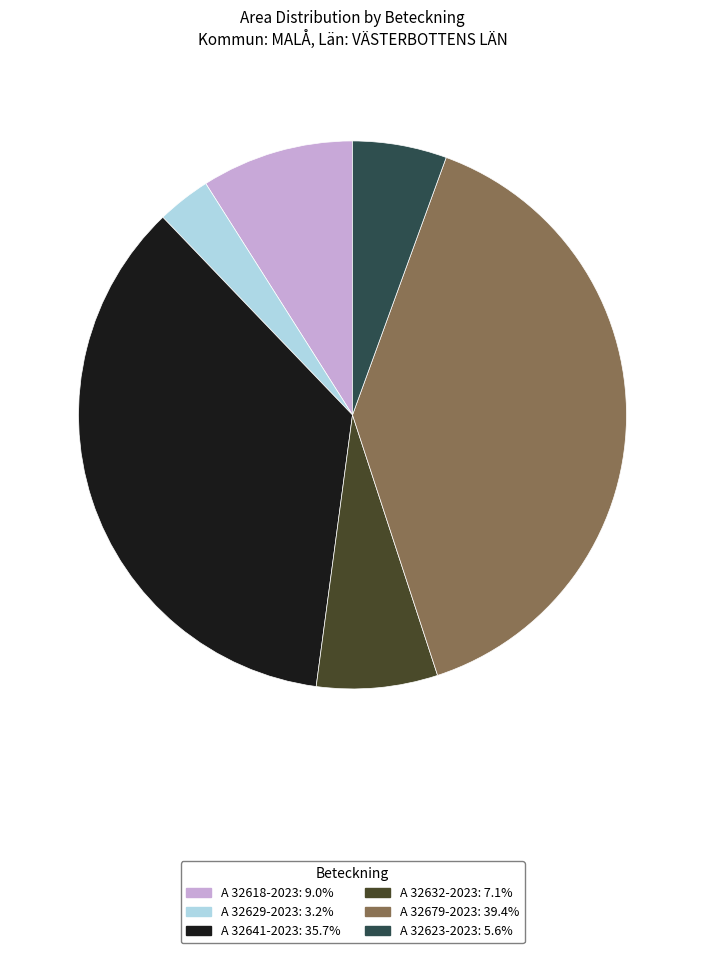

The A 32629-2023 slice represents 16% of the pie. True or false?

False